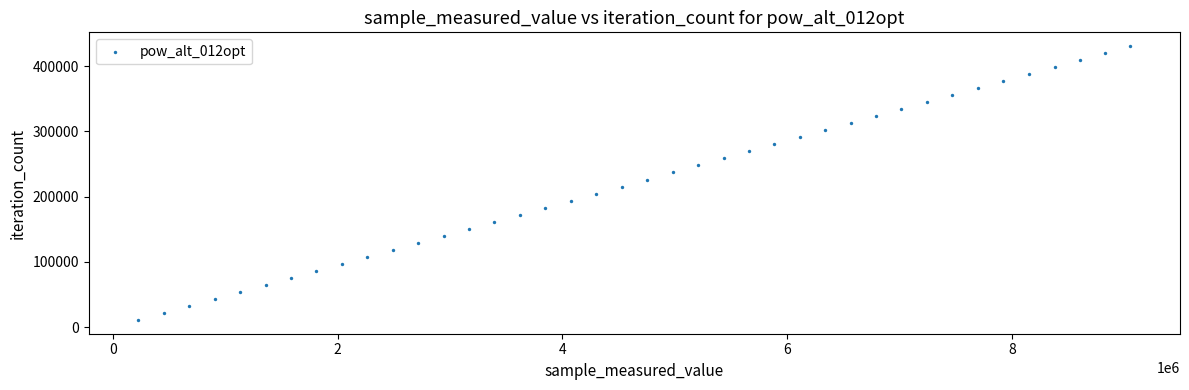

What is the range of Y values (max minus min)?

420303